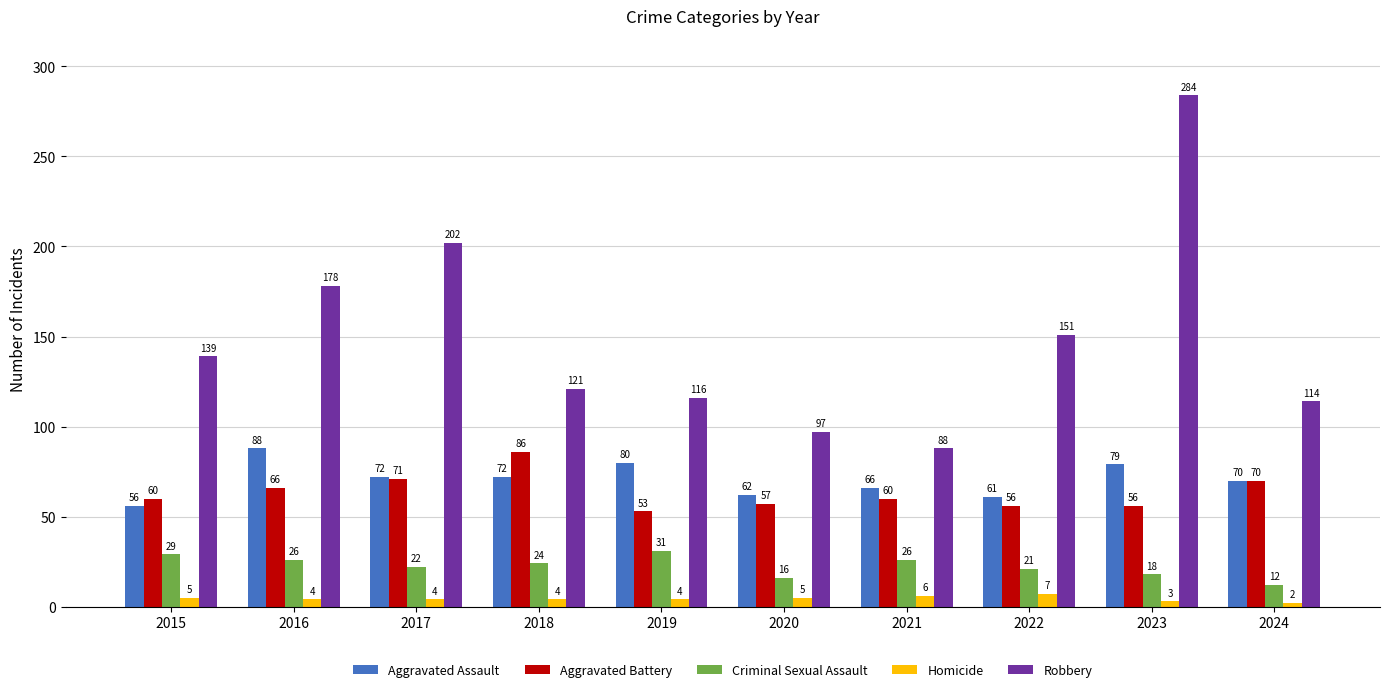

Between 2017 and 2018, which series saw the biggest shift?

Robbery